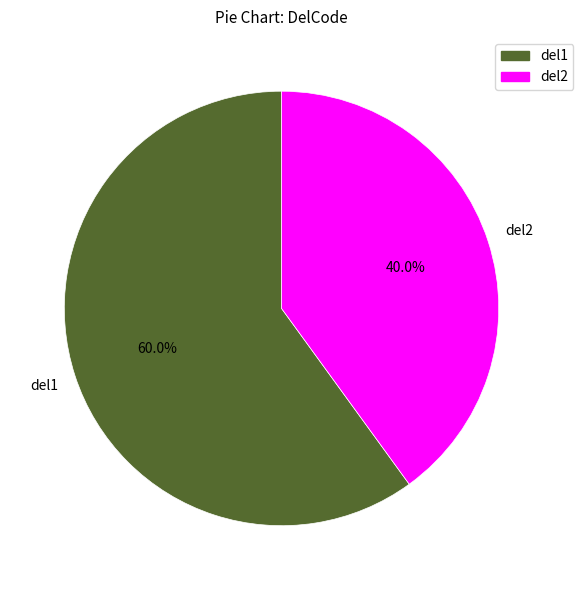

Which category has the biggest portion of the pie?

del1